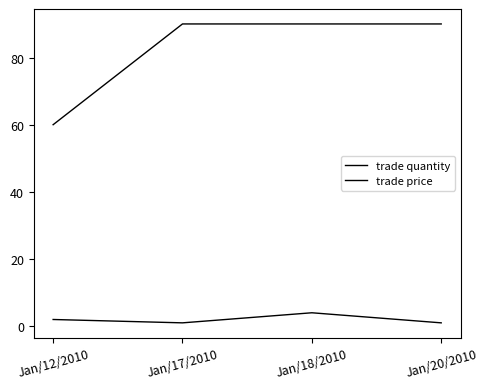

Count the number of categories in the chart.

4